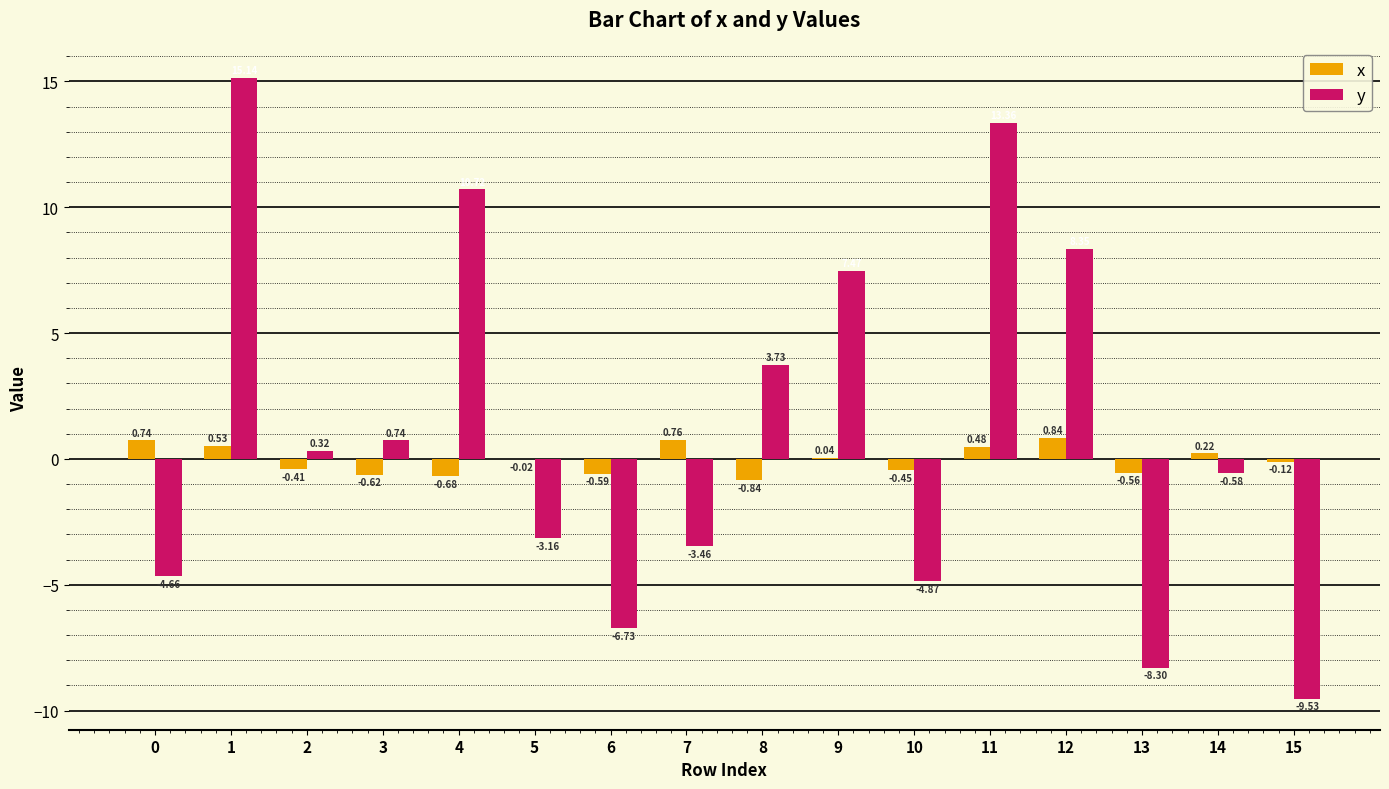

Which series changed the most between 6 and 10?

y